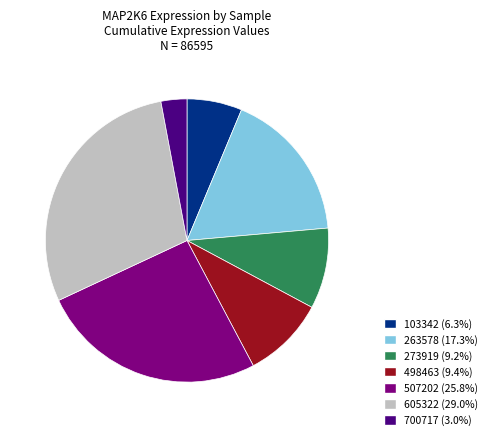

What is the ratio of the value at 263578 (17.3%) to the value at 103342 (6.3%)?

2.8